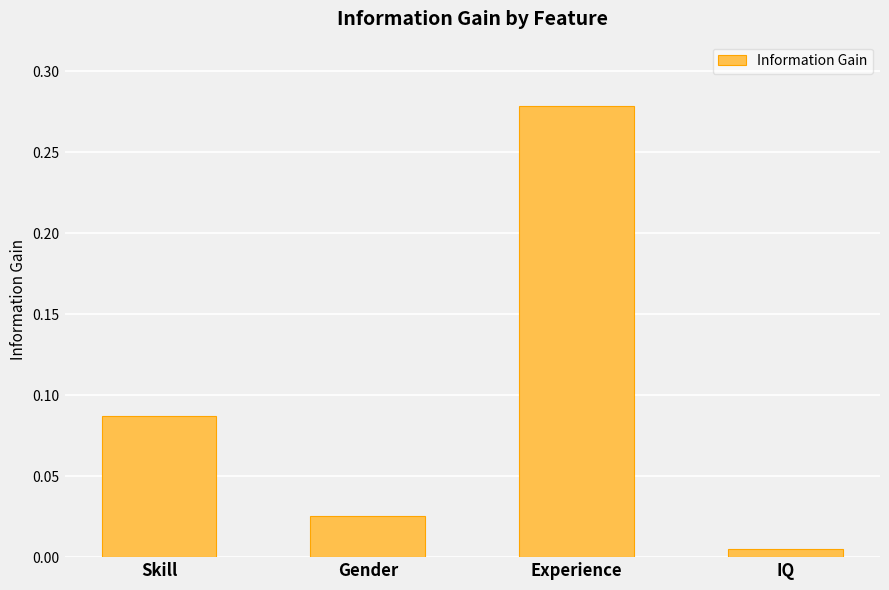

List the labels in order of value, largest first.

Experience, Skill, Gender, IQ